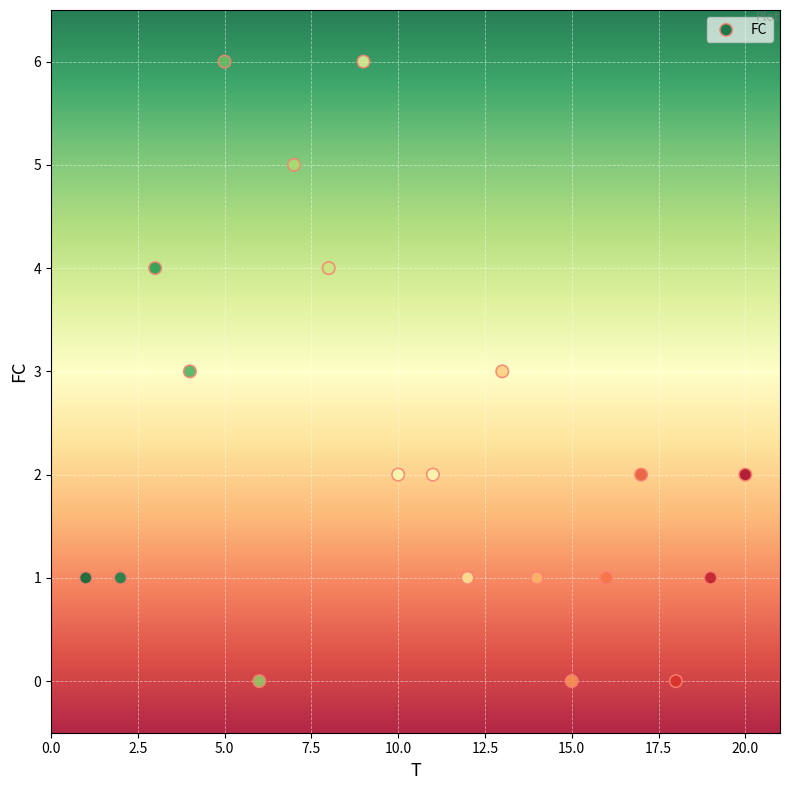

What is the range of Y values (max minus min)?

6